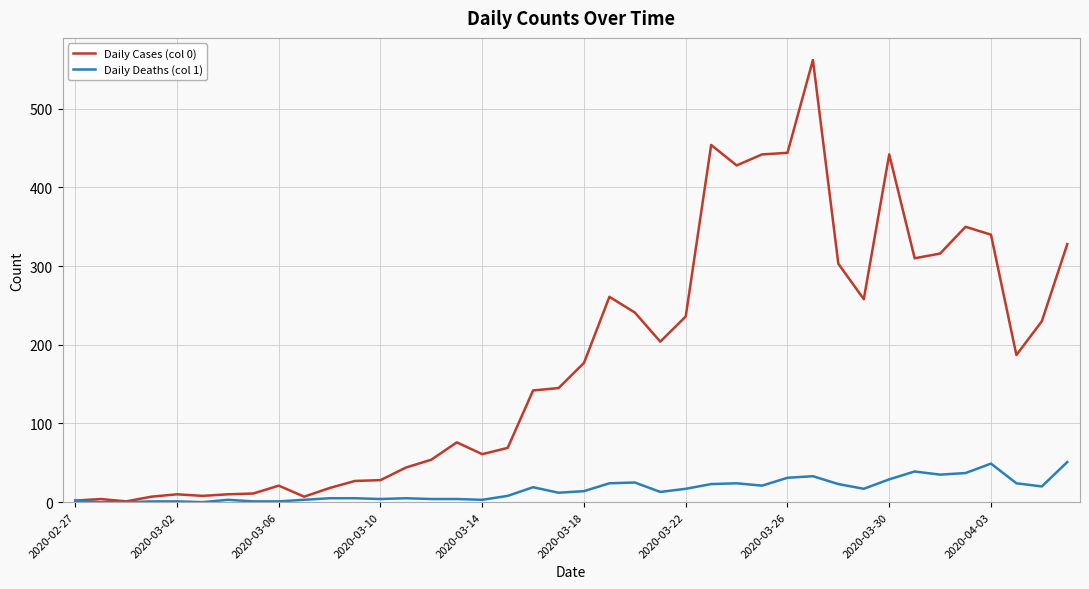

Rank the series by their maximum value, from highest to lowest.

Daily Cases (col 0), Daily Deaths (col 1)